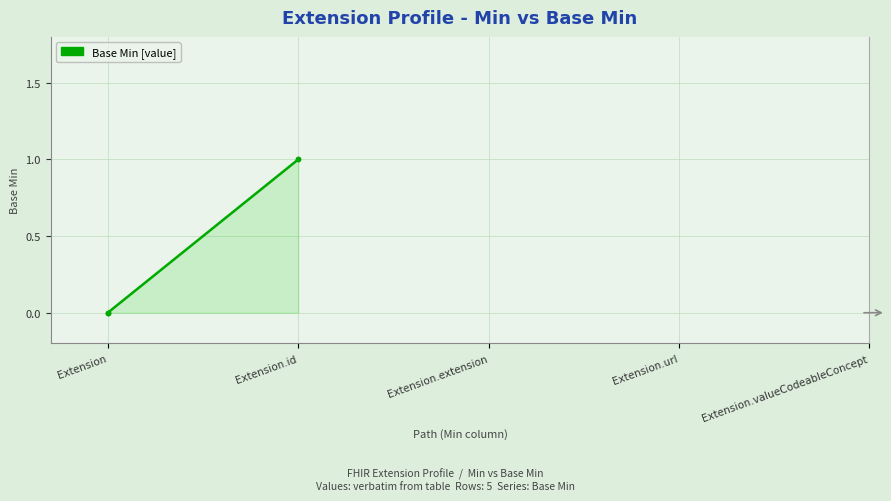

What is the label of the 2nd point from the left?

Extension